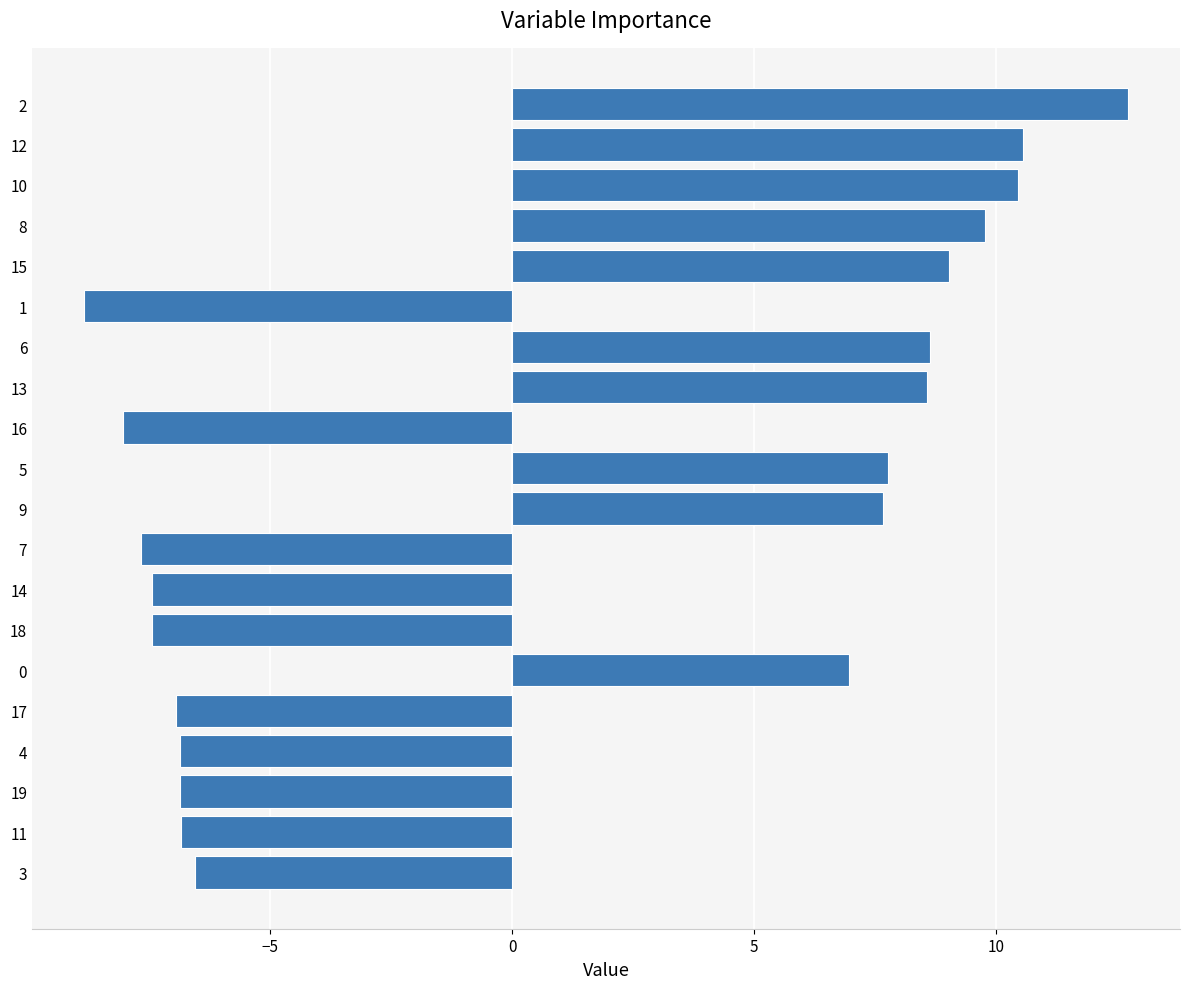

How many data points are less than 6?

10